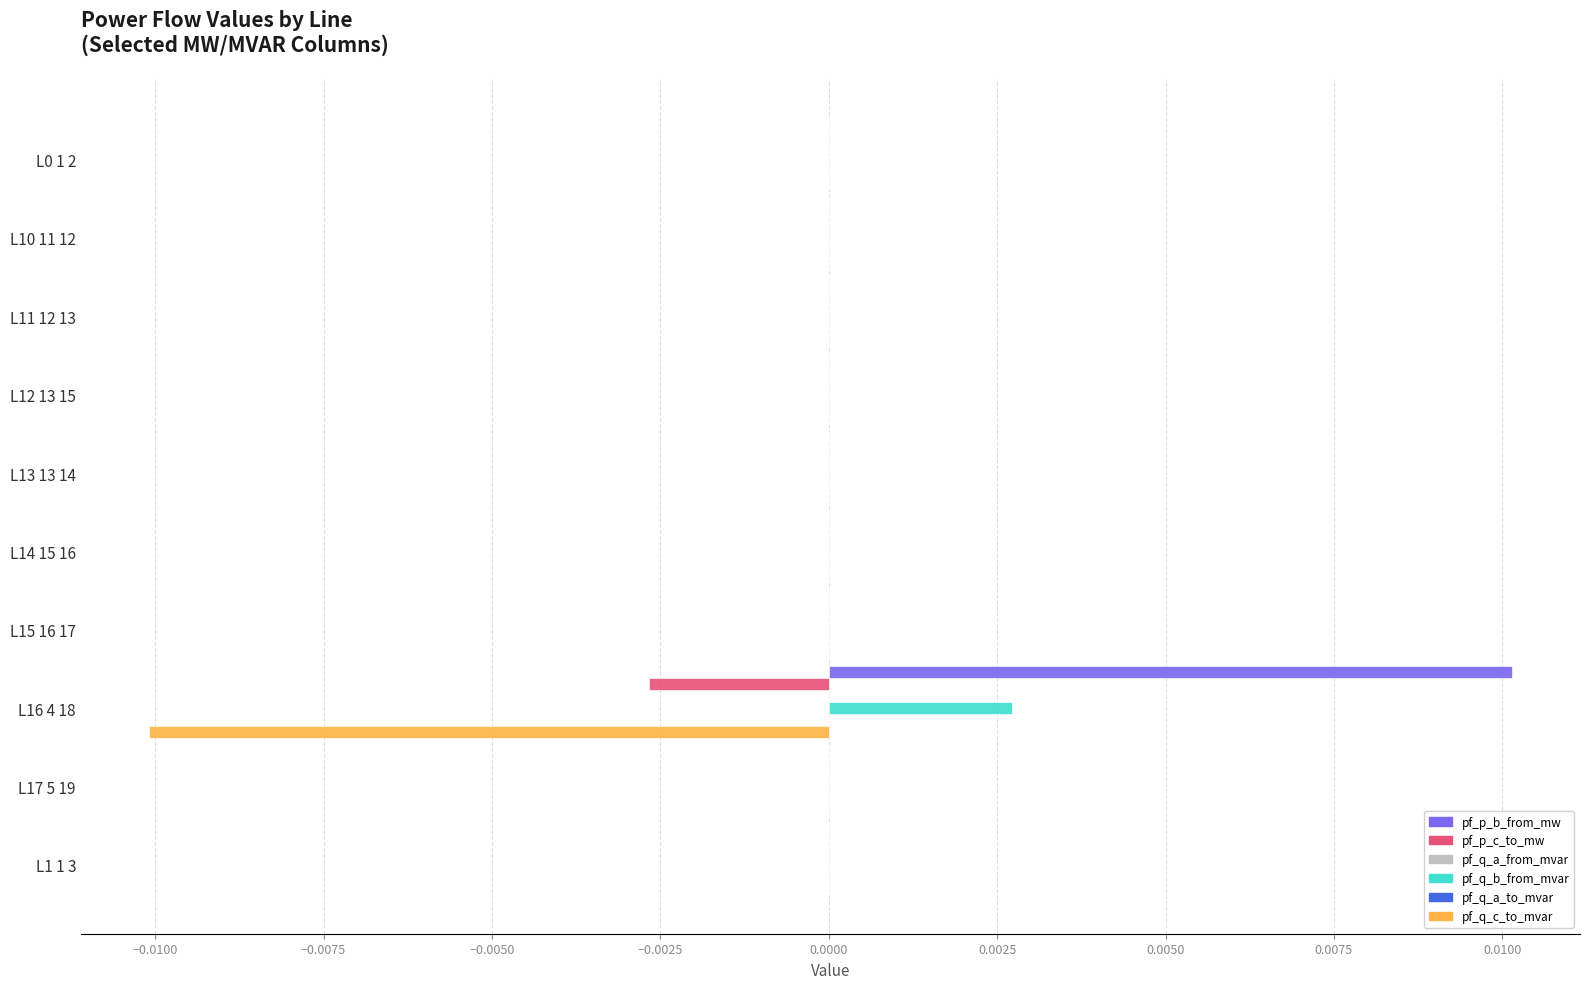

Which category has the highest value in the pf_p_b_from_mw series?

L16 4 18